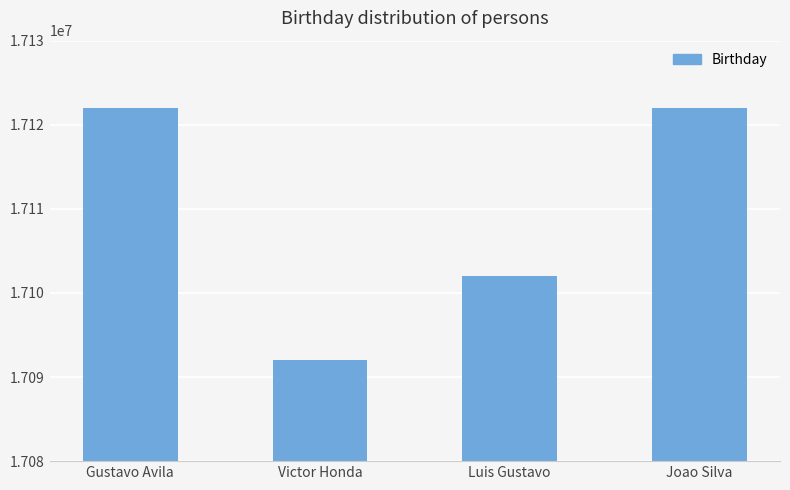

Are the bars horizontal?

No